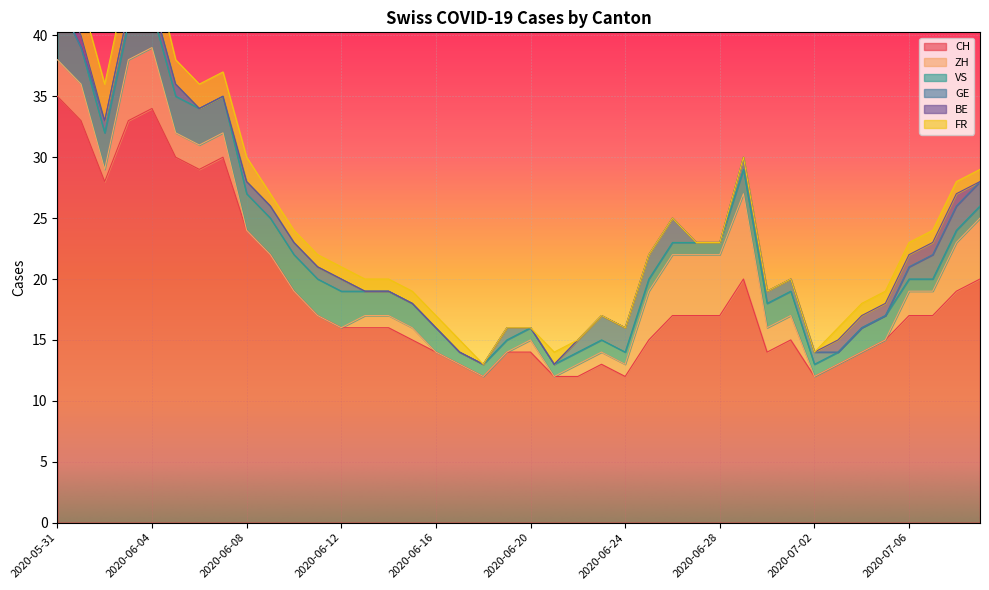

At which category is the sum across all series the highest?

2020-05-31